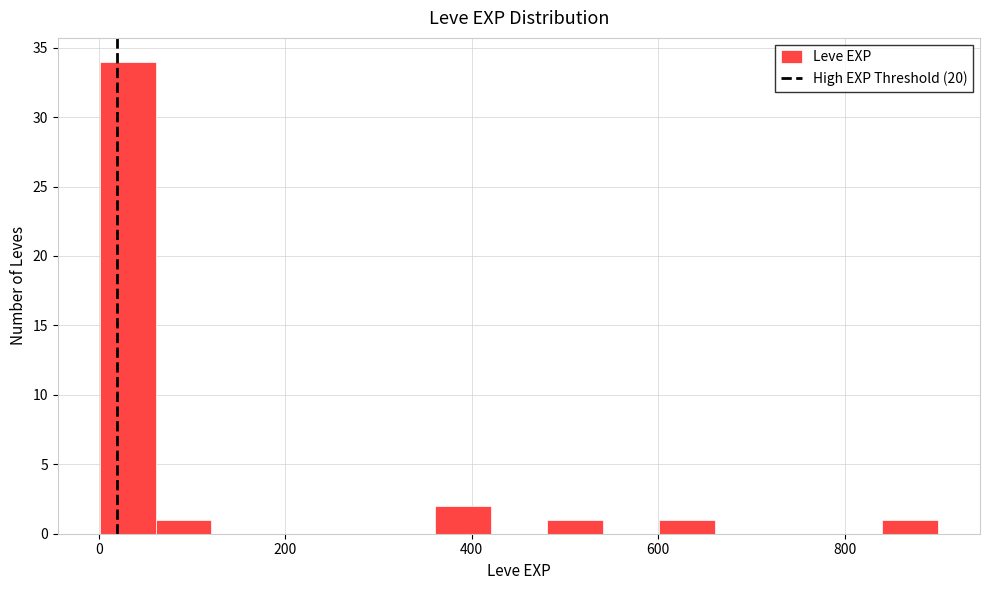

Around what value on the x-axis is the tallest bar? Give the approximate position of its centre, as read against the axis.

40